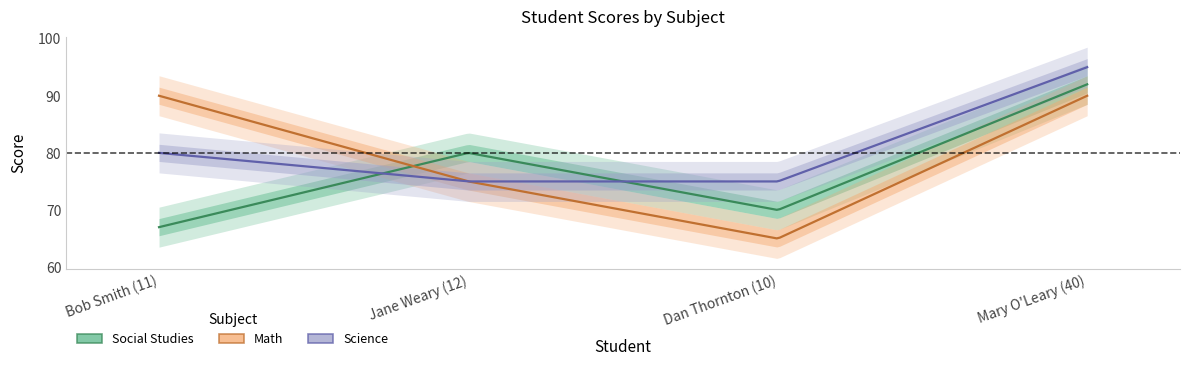

Read the Social Studies value at Jane Weary (12), to the nearest 5.

80